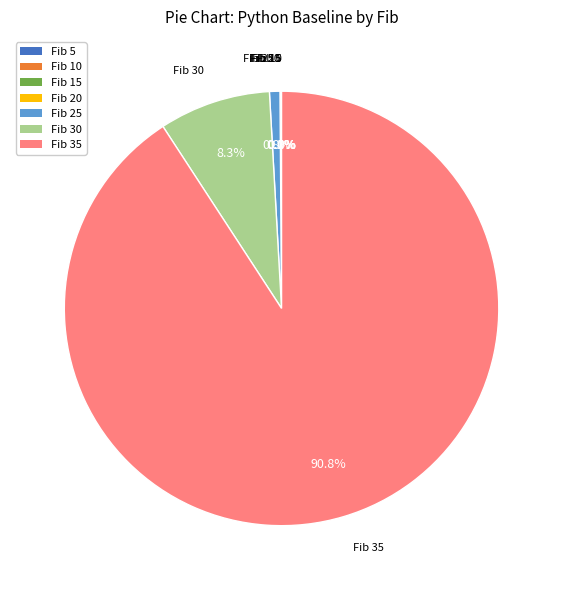

The Fib 30 slice represents 8% of the pie. True or false?

True